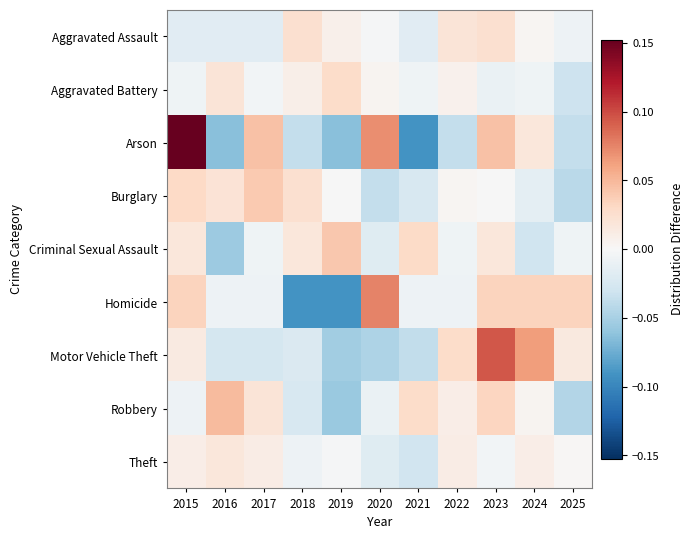

What is the difference between the highest and lowest values at 2021?

0.1